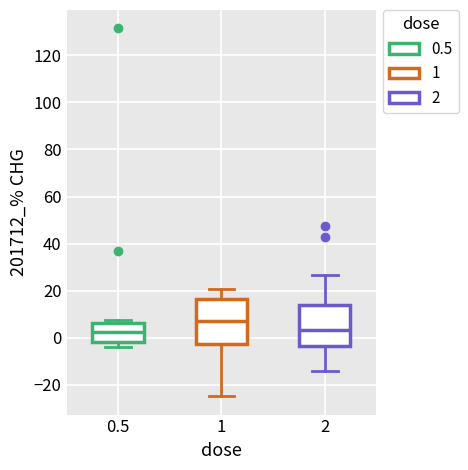

Which box's median line is the highest?

1